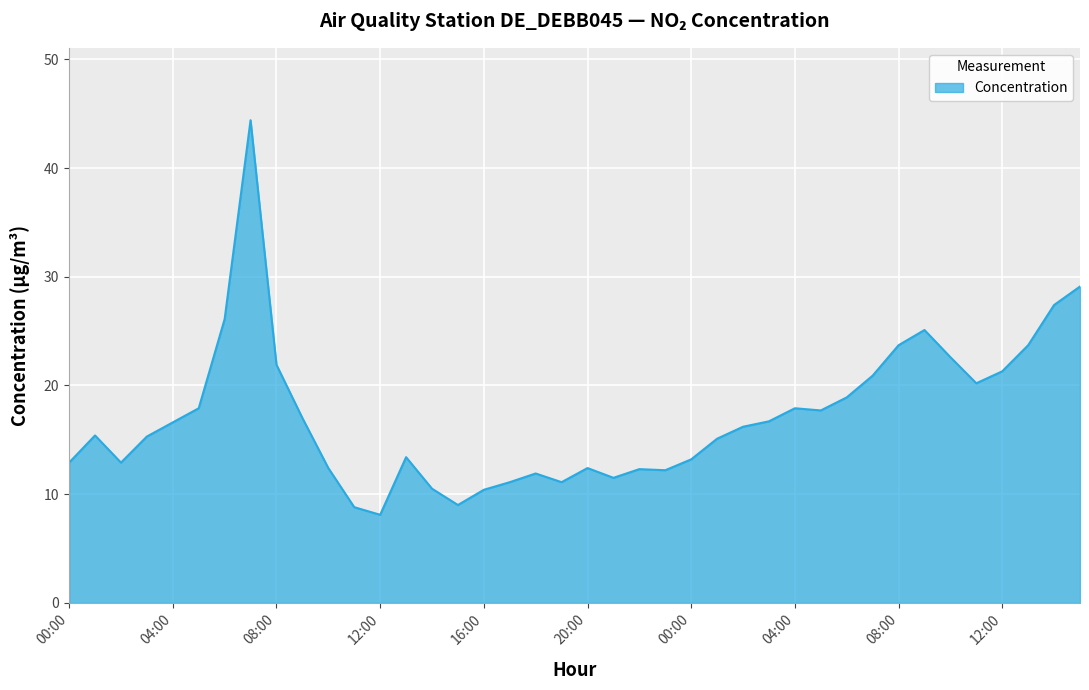

What is the difference between the maximum and minimum values?

36.3